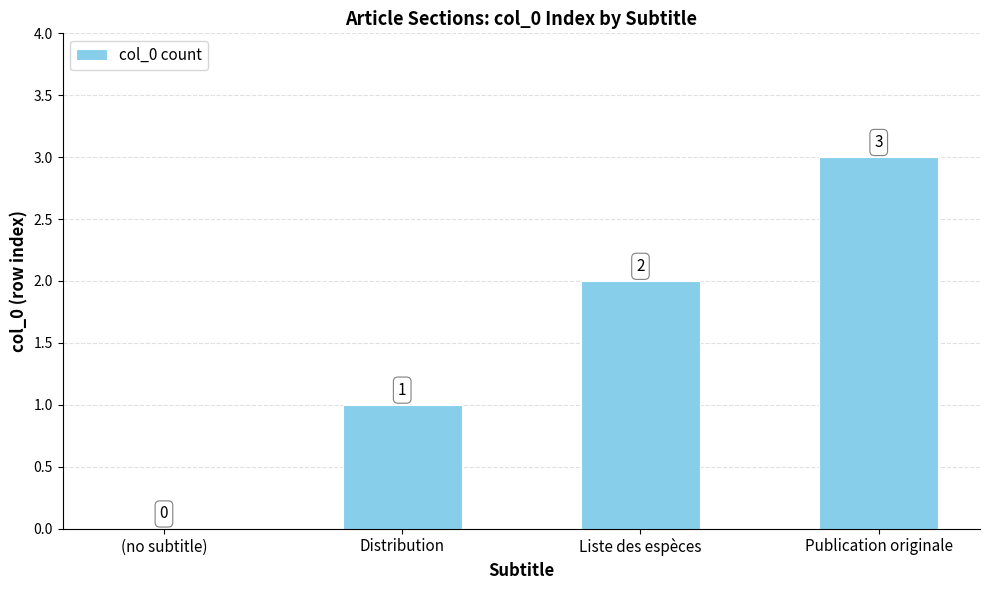

Does the chart contain stacked bars?

No